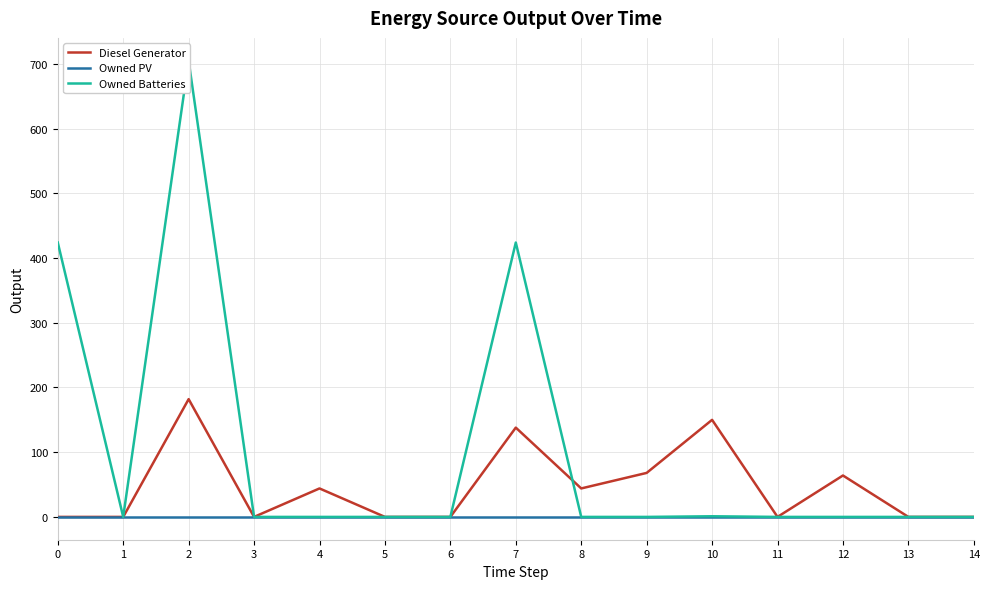

What is the greatest value displayed?

705.0